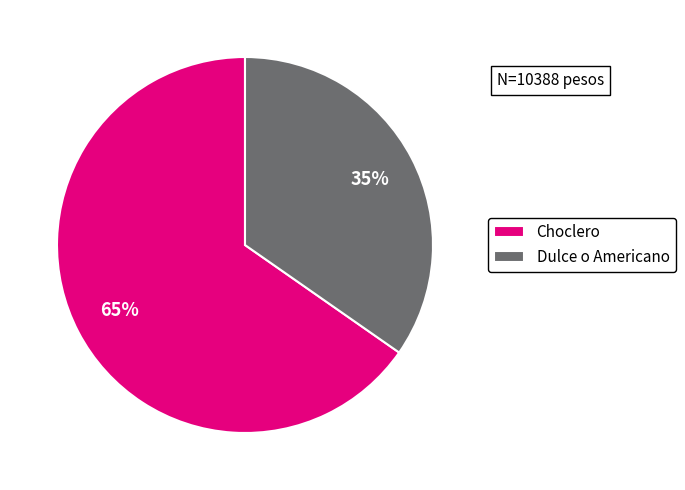

To the nearest percent, what portion does Choclero represent?

65%